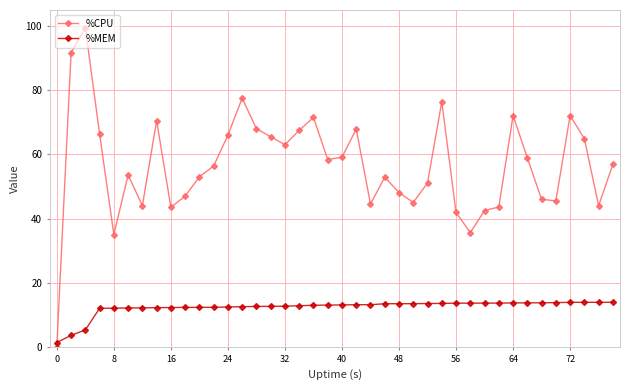

Which series has the widest spread of values?

%CPU